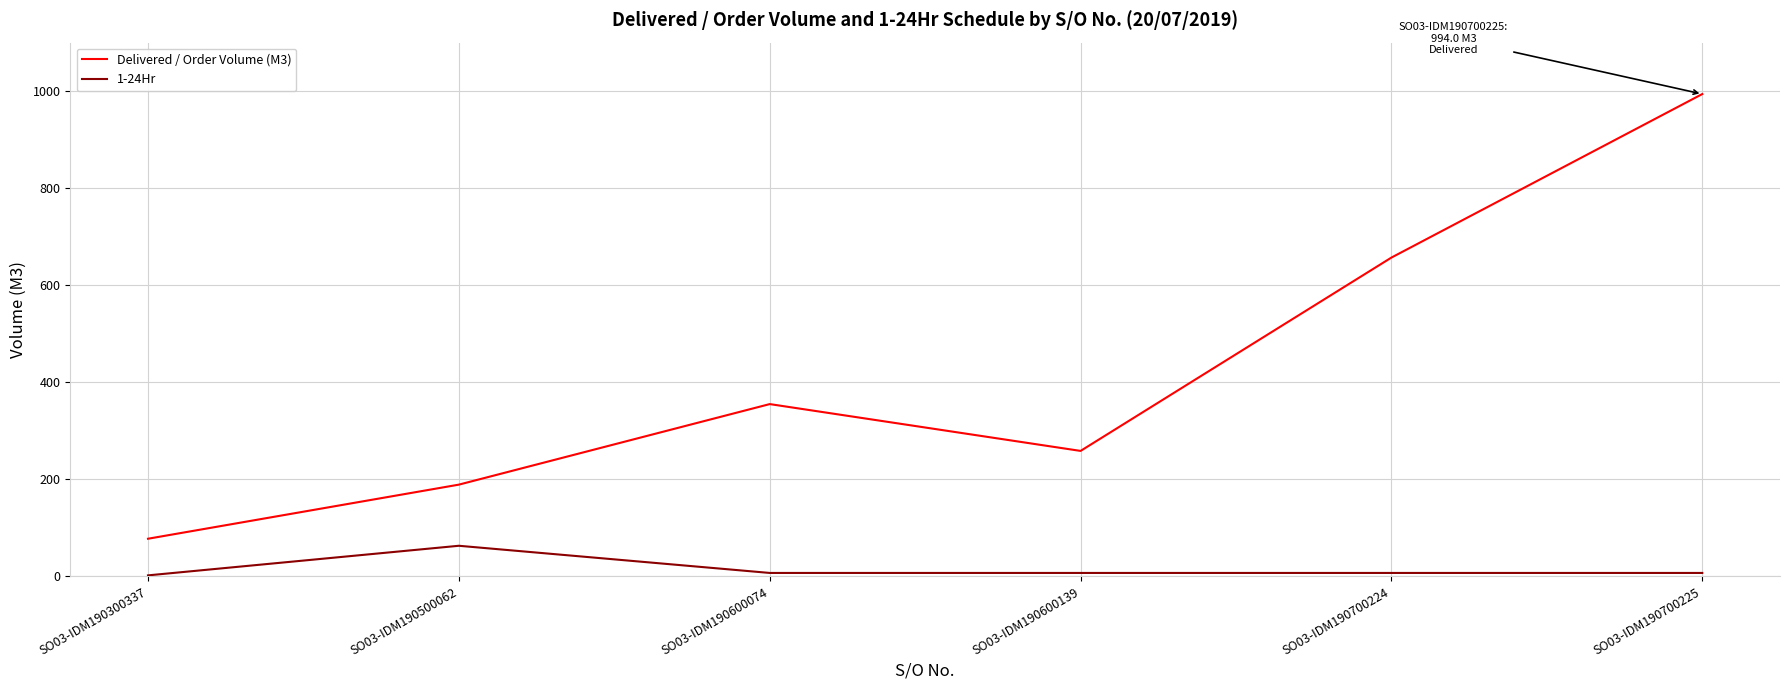

What is the highest value of the 1-24Hr series?

63.0